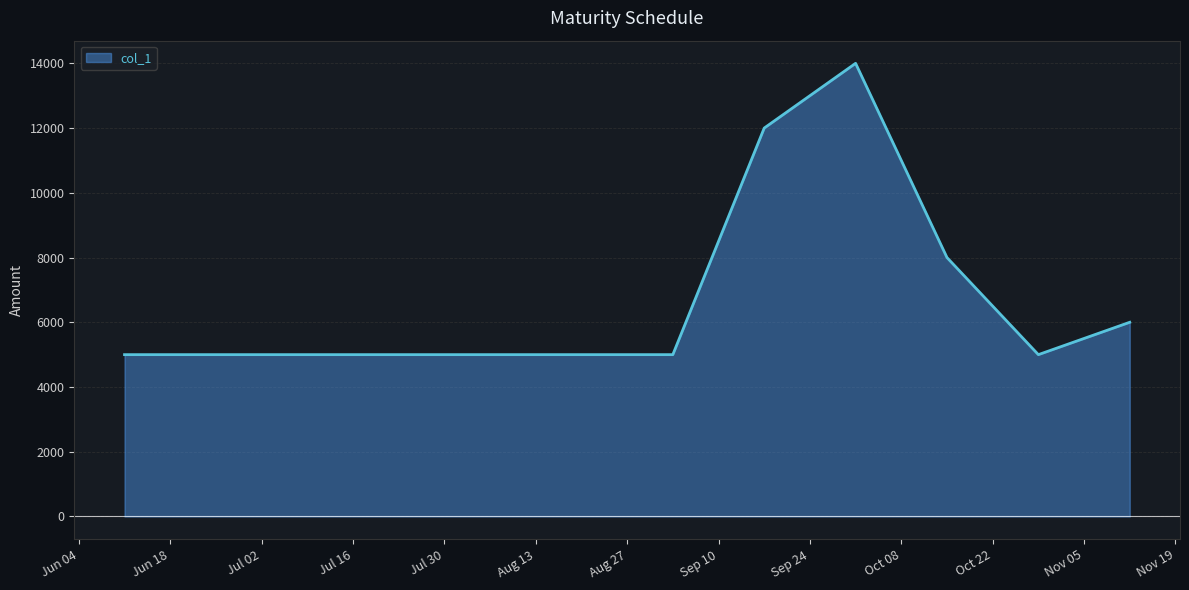

Count the values in the range 5000 to 8000.

9